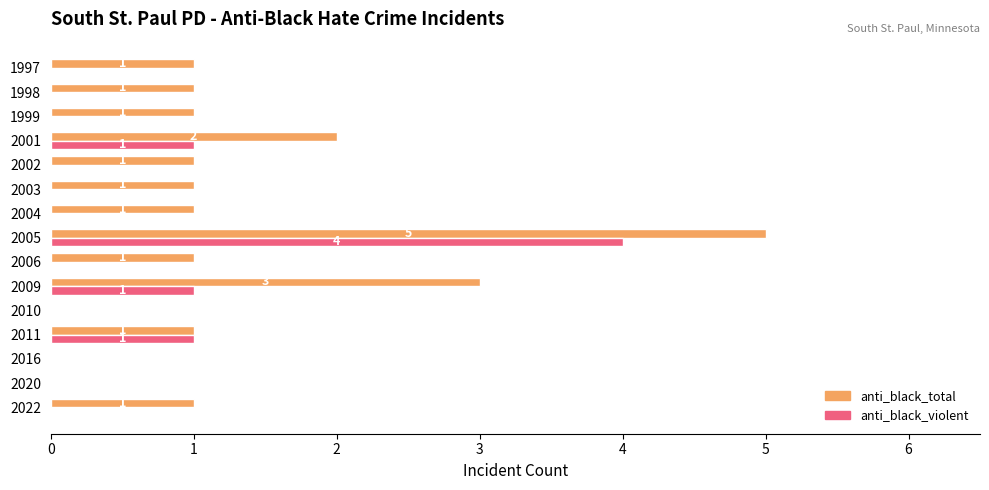

At which category is the sum across all series the highest?

2005